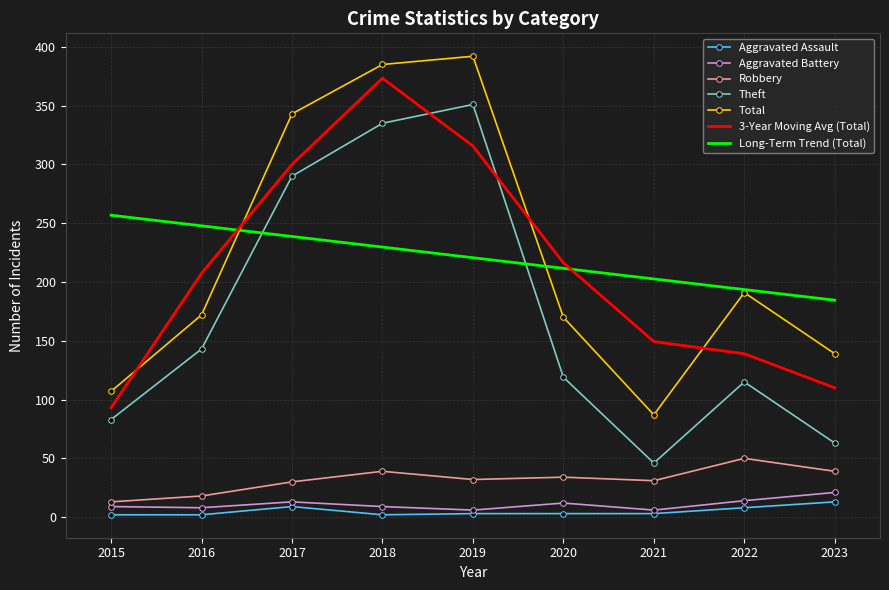

List the labels in order of 3-Year Moving Avg (Total) value, smallest first.

2015, 2023, 2022, 2021, 2016, 2020, 2017, 2019, 2018